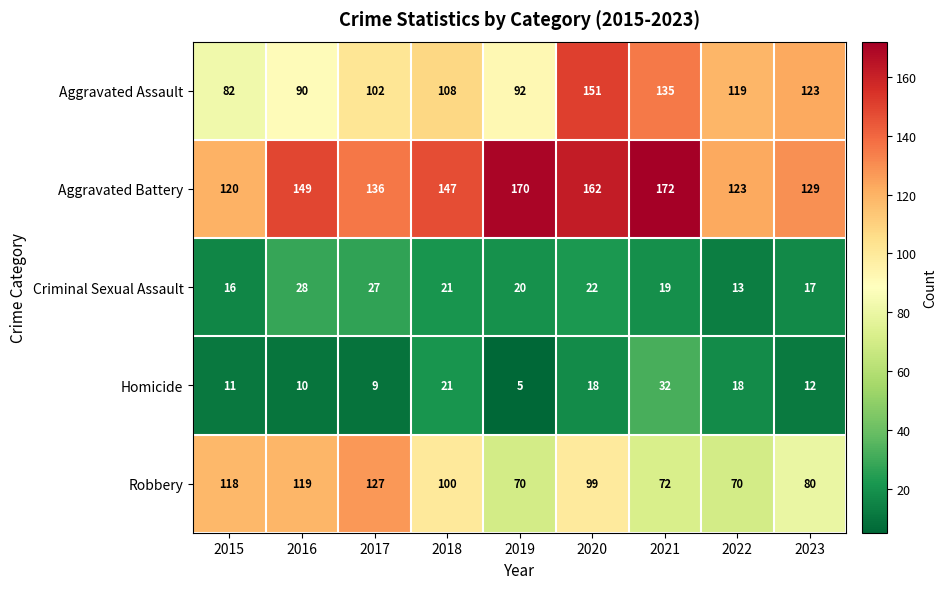

Where is Aggravated Battery nearest to the value 146?

2018